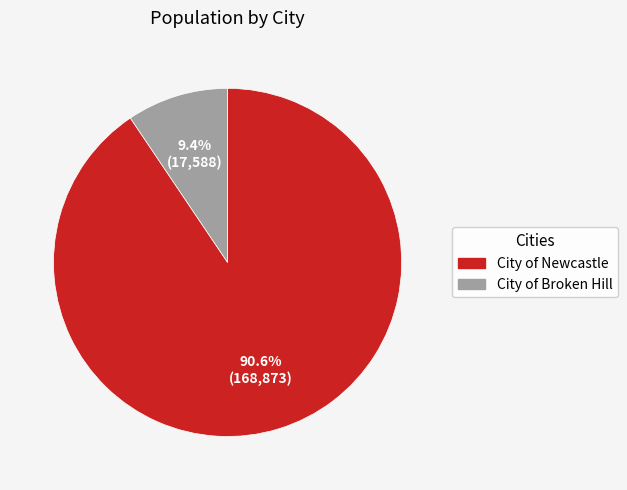

Which category has the smallest portion of the pie?

City of Broken Hill